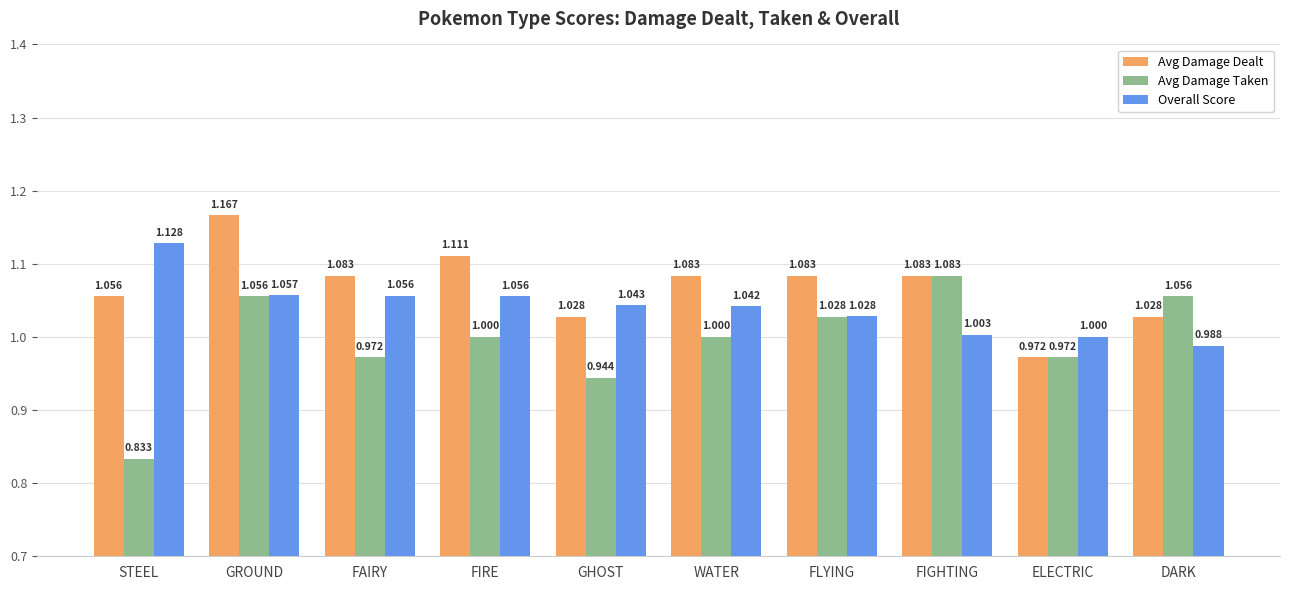

What is the average value of the Overall Score series?

1.0